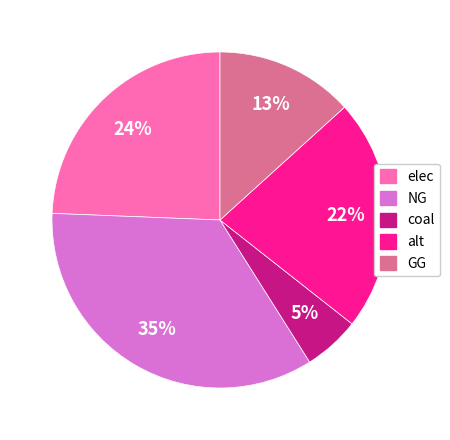

To the nearest percent, what is the average slice percentage?

20%